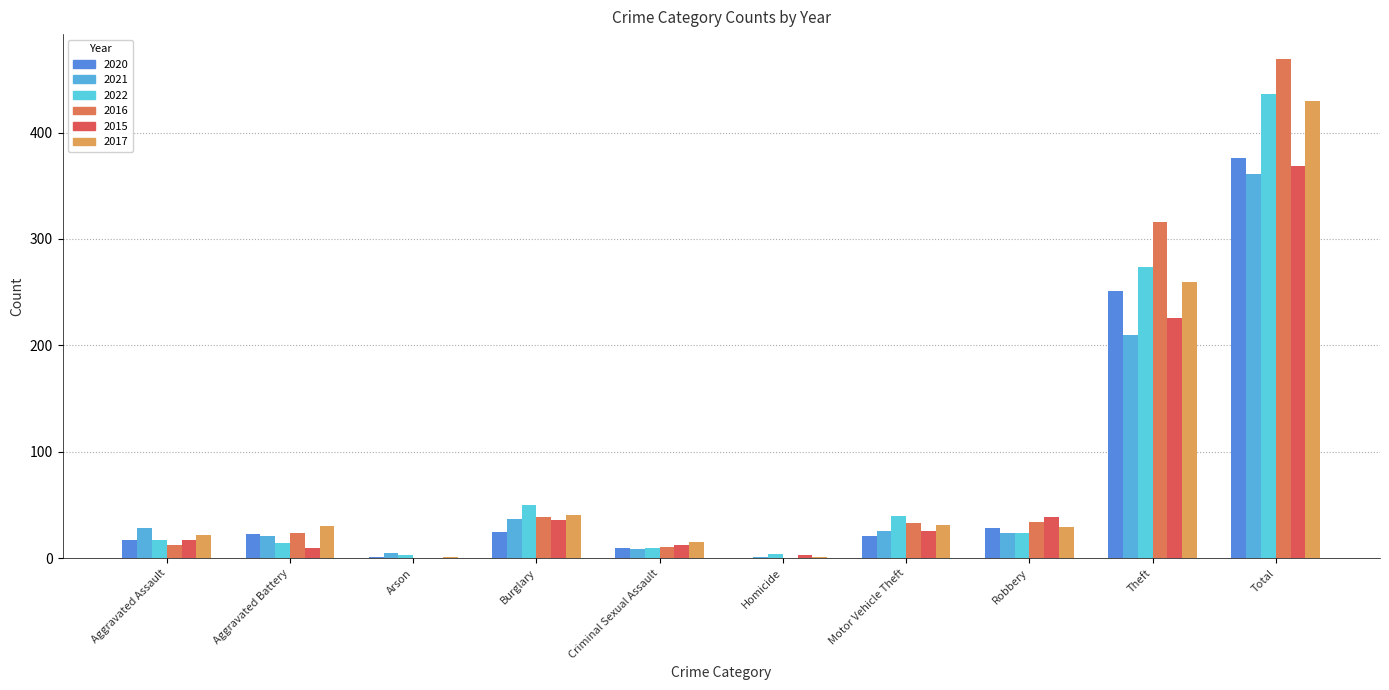

At how many categories does at least one series exceed 37?

5